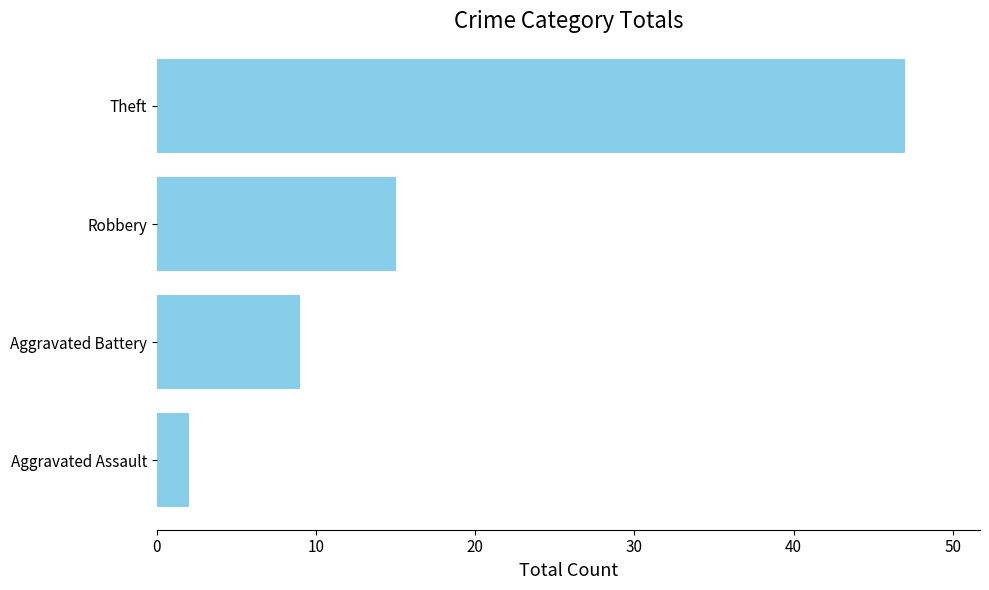

What is the difference between the second highest and second lowest values?

6